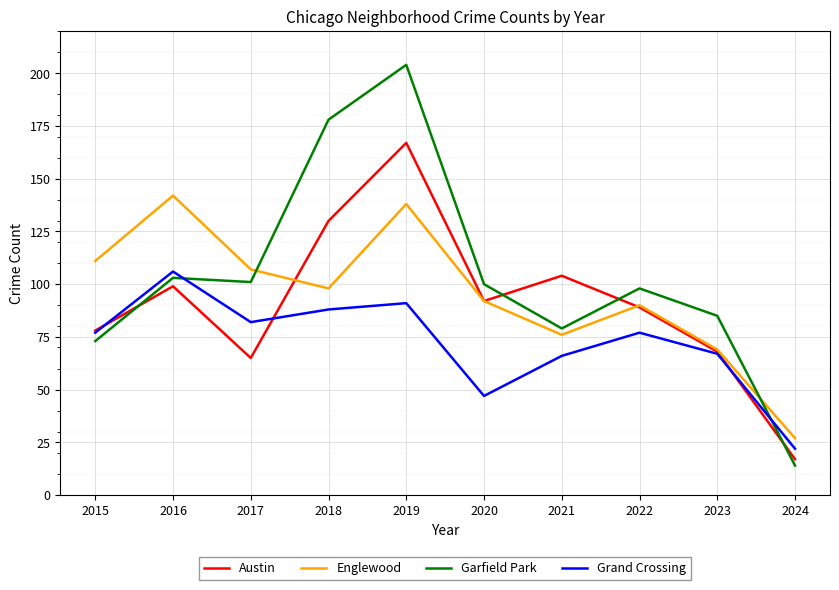

Count the number of categories in the chart.

10